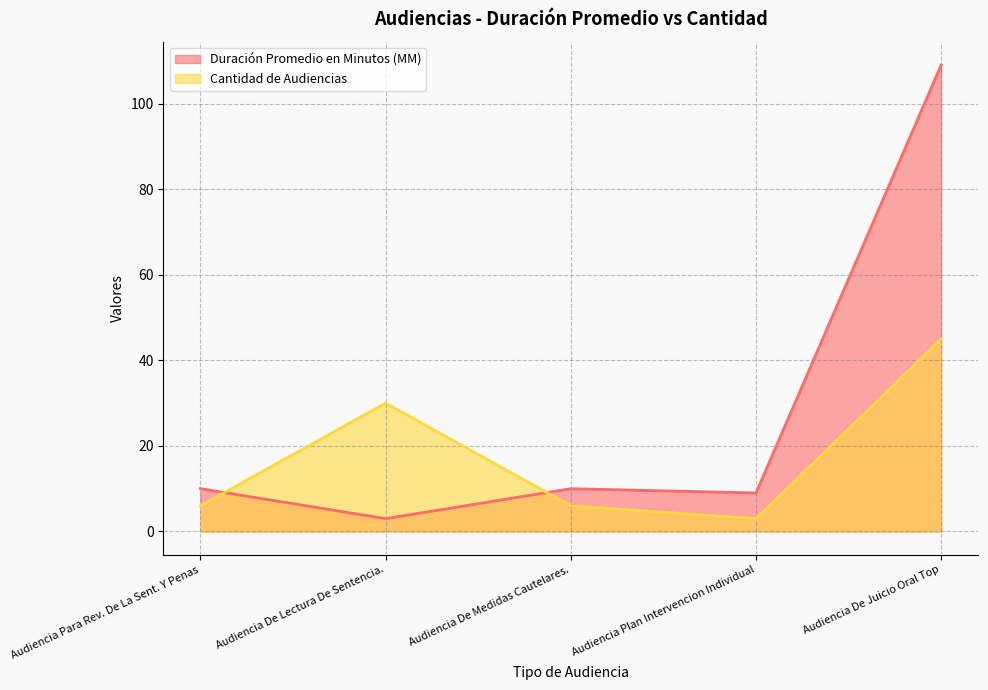

Is it true that Cantidad de Audiencias equals 6 at Audiencia Para Rev. De La Sent. Y Penas?

True